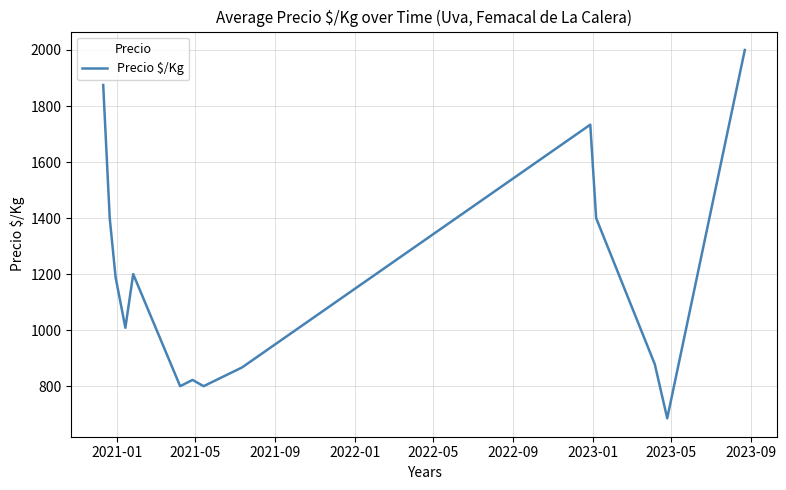

What is the smallest value displayed?

685.3